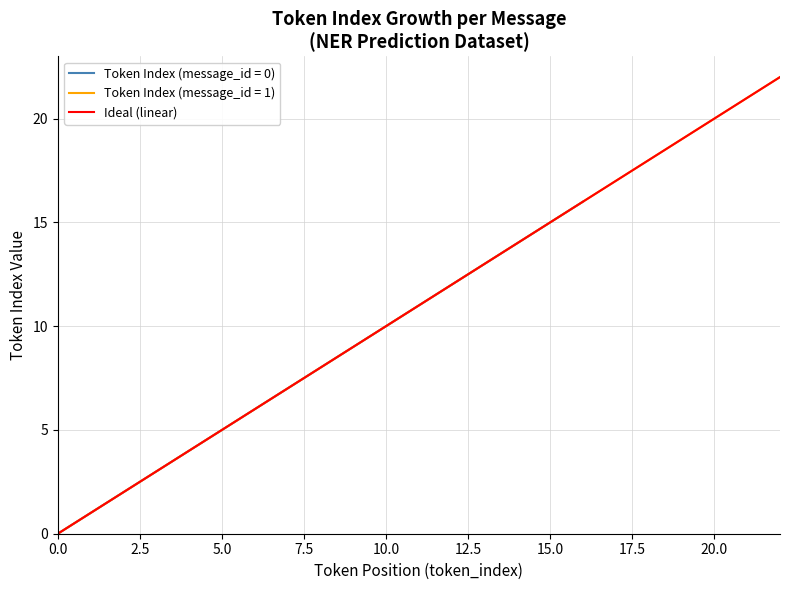

At which label is the value closest to 11?

11